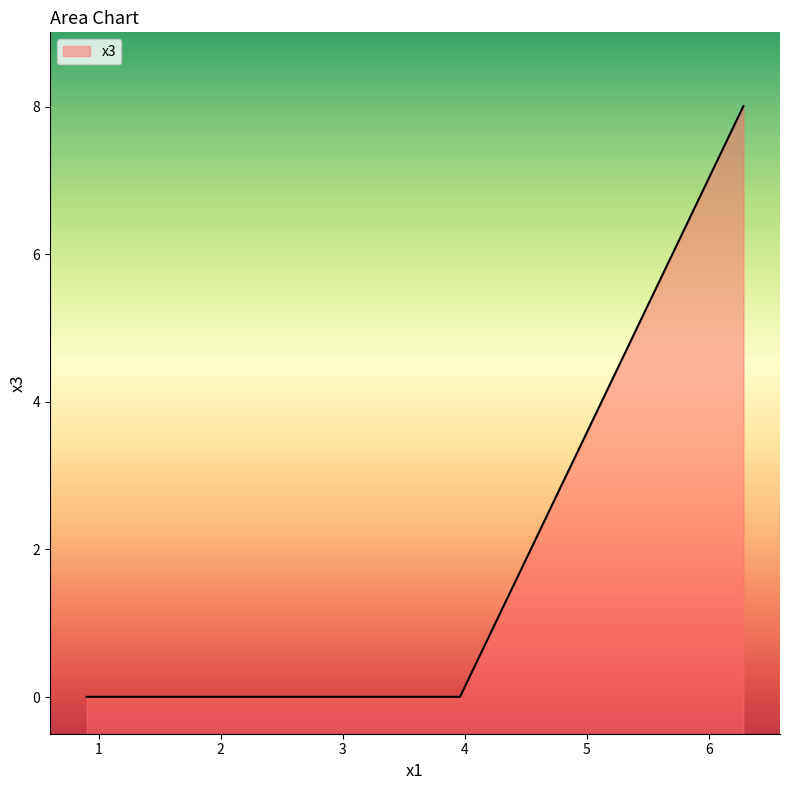

Between 0.90052429 and 3.96191833, which is larger?

3.96191833